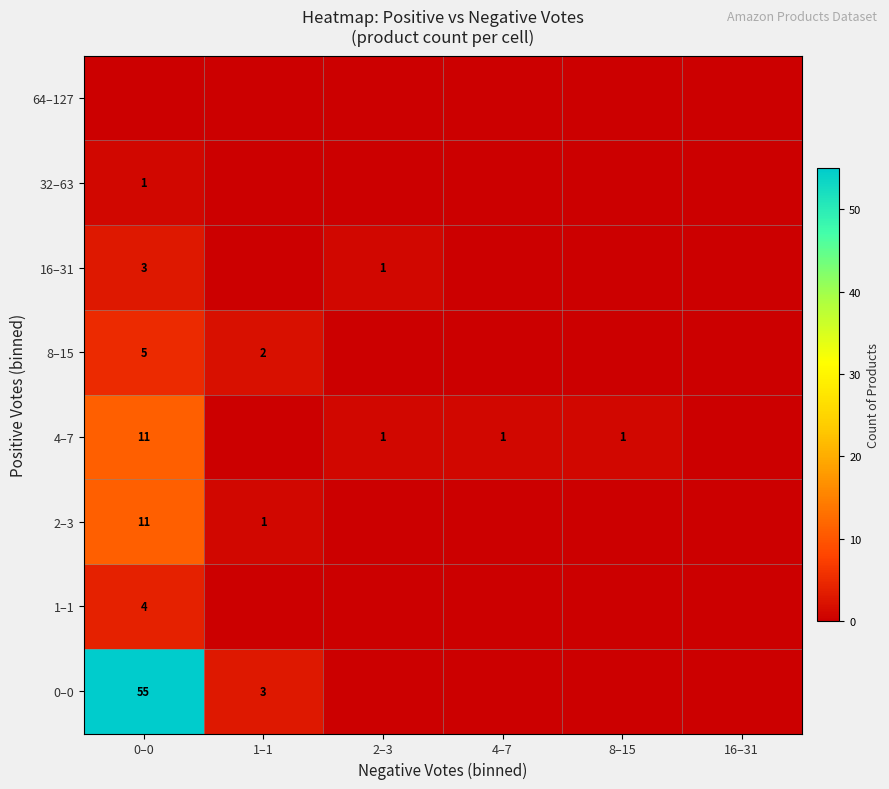

The 1–1 series shows 2 at 0–0. True or false?

False